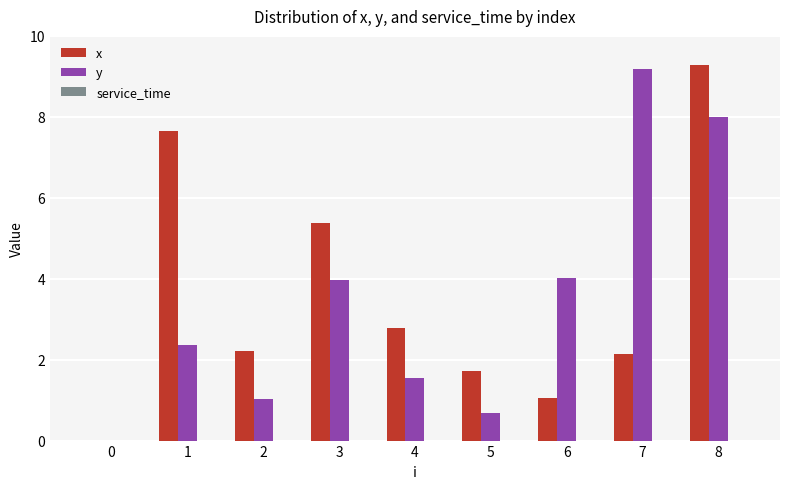

Count the number of categories in the chart.

9